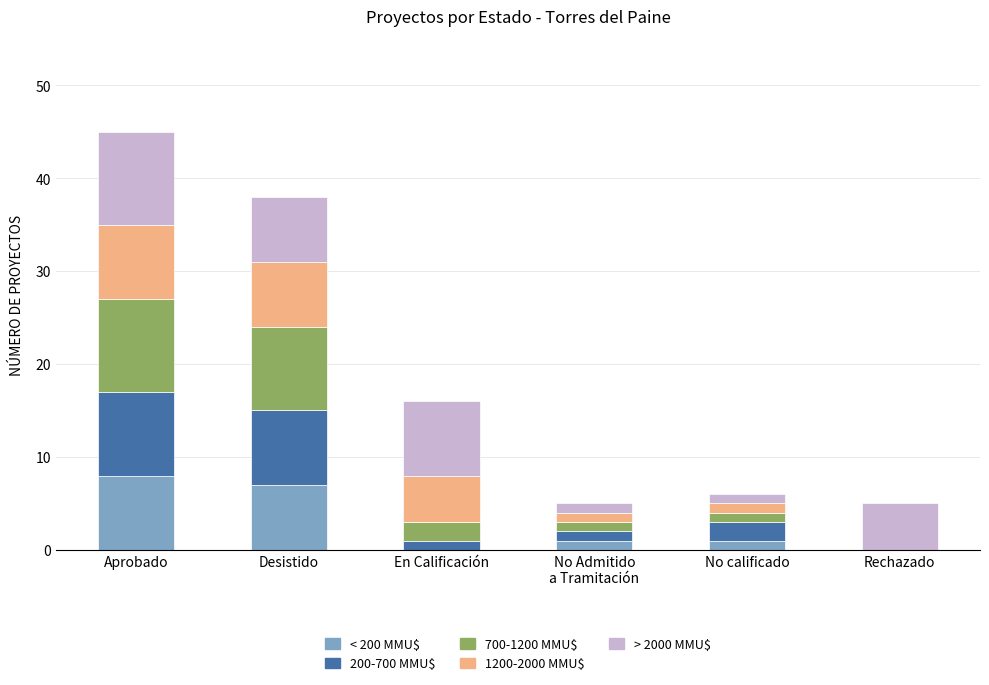

What are all the series names shown in the legend?

< 200 MMU$, 200-700 MMU$, 700-1200 MMU$, 1200-2000 MMU$, > 2000 MMU$